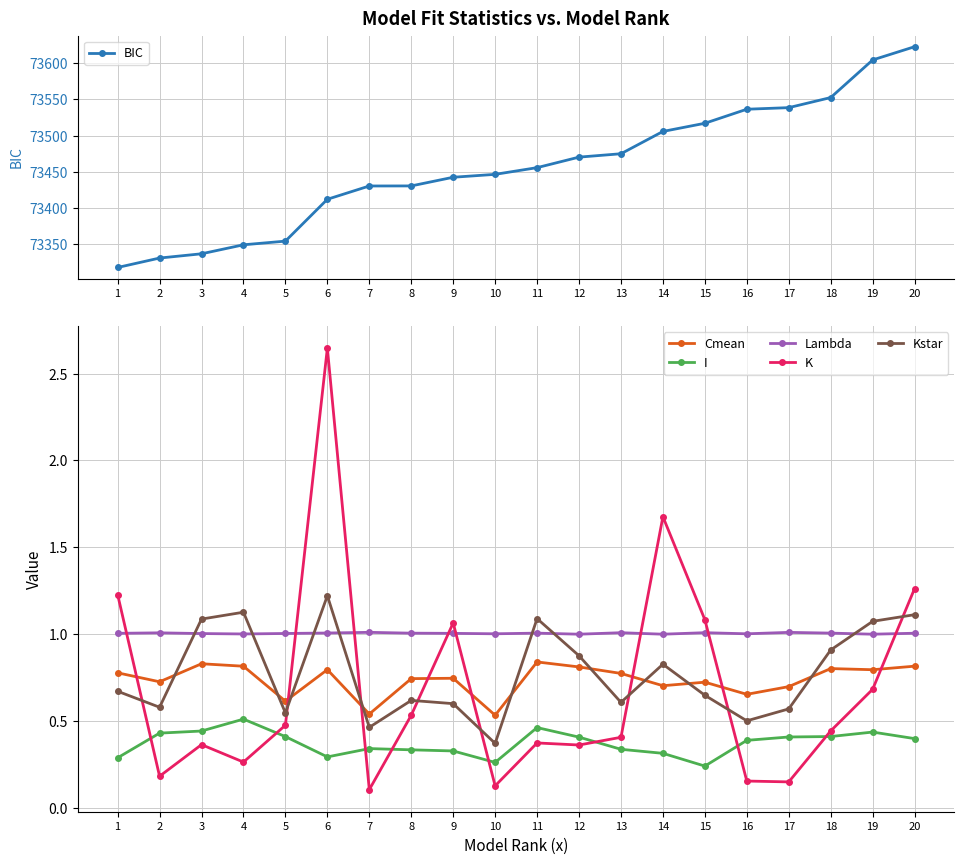

True or false: Cmean and BIC intersect in this chart.

False